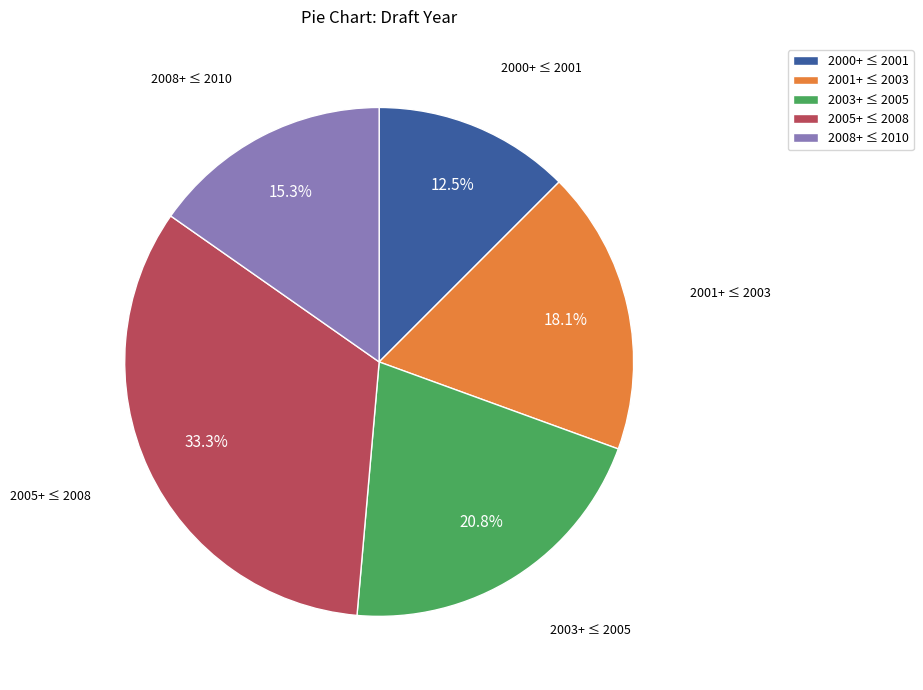

What portion of the pie excludes 2000+ ≤ 2001?

87.5%